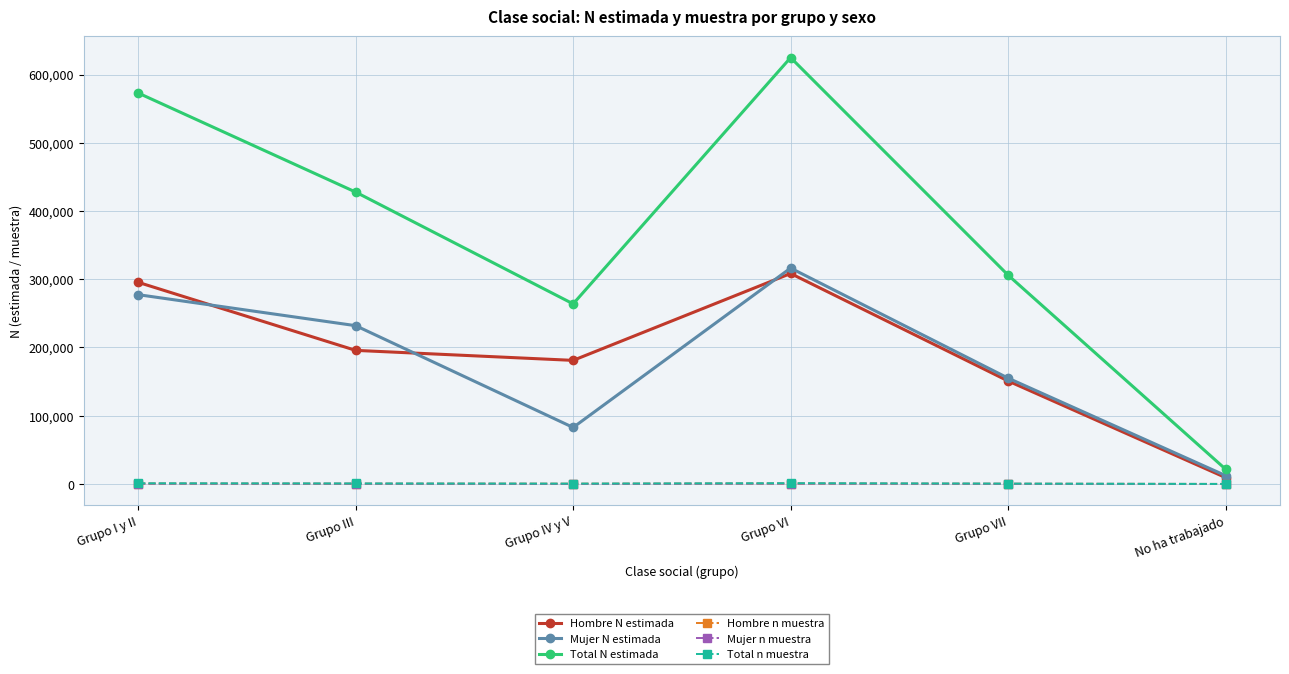

True or false: Mujer n muestra has a value of 267 at Grupo VII.

True